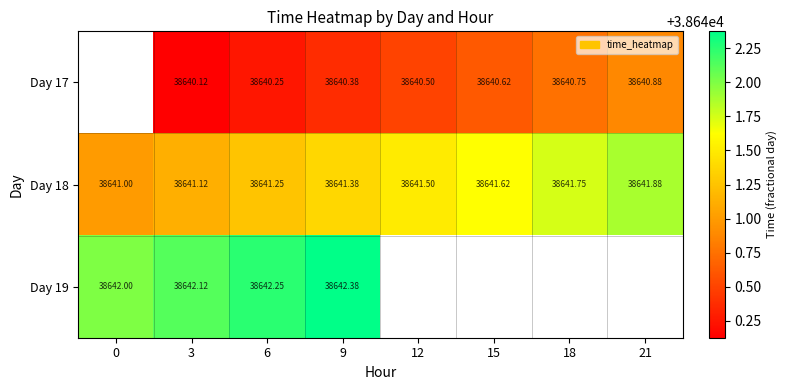

How many categories are shown in the chart?

8